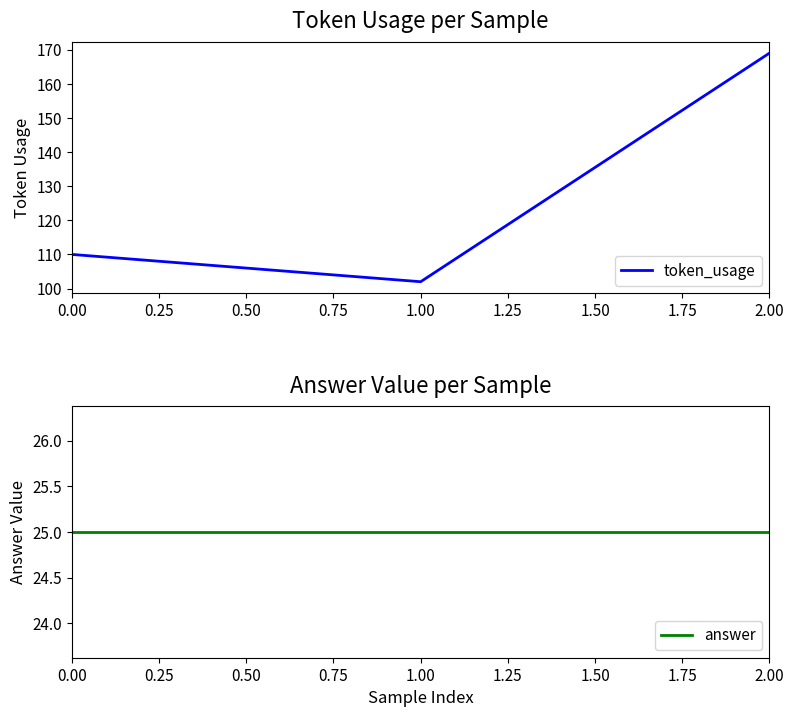

Is the value of answer at 0.00 greater than the value of token_usage at 0.00?

No